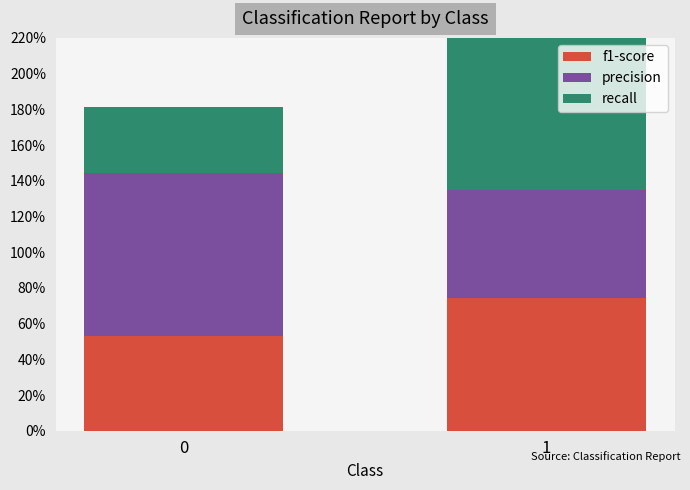

What is the average value of the precision series?

0.8